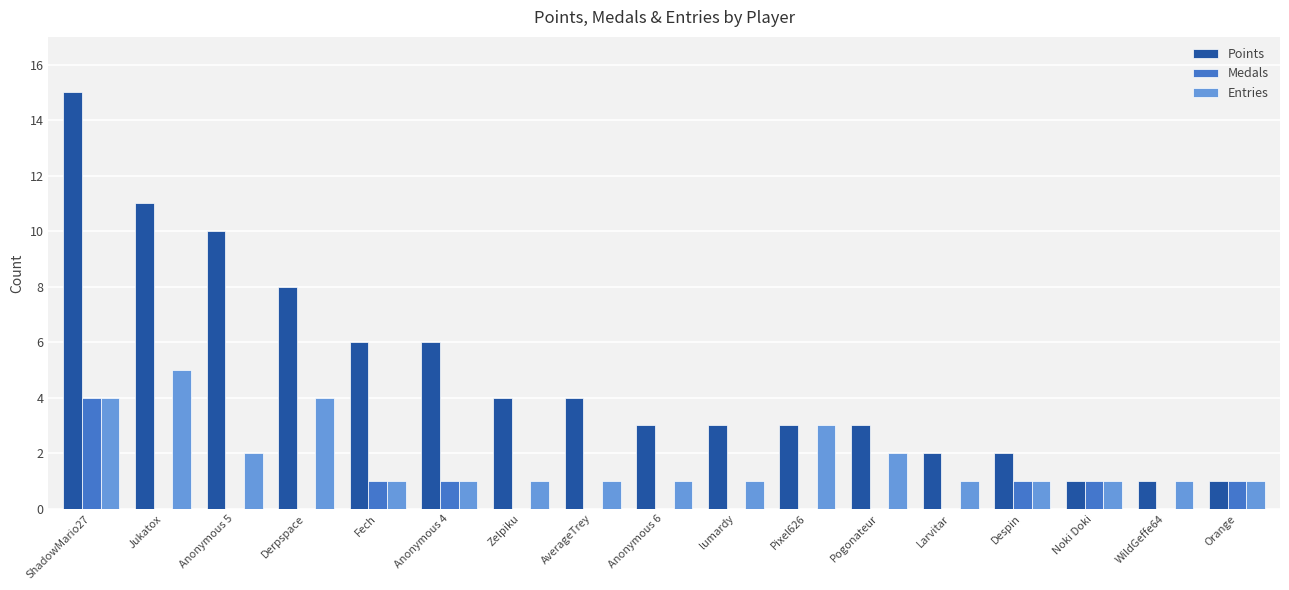

Between ShadowMario27 and Anonymous 6, which series saw the biggest shift?

Points